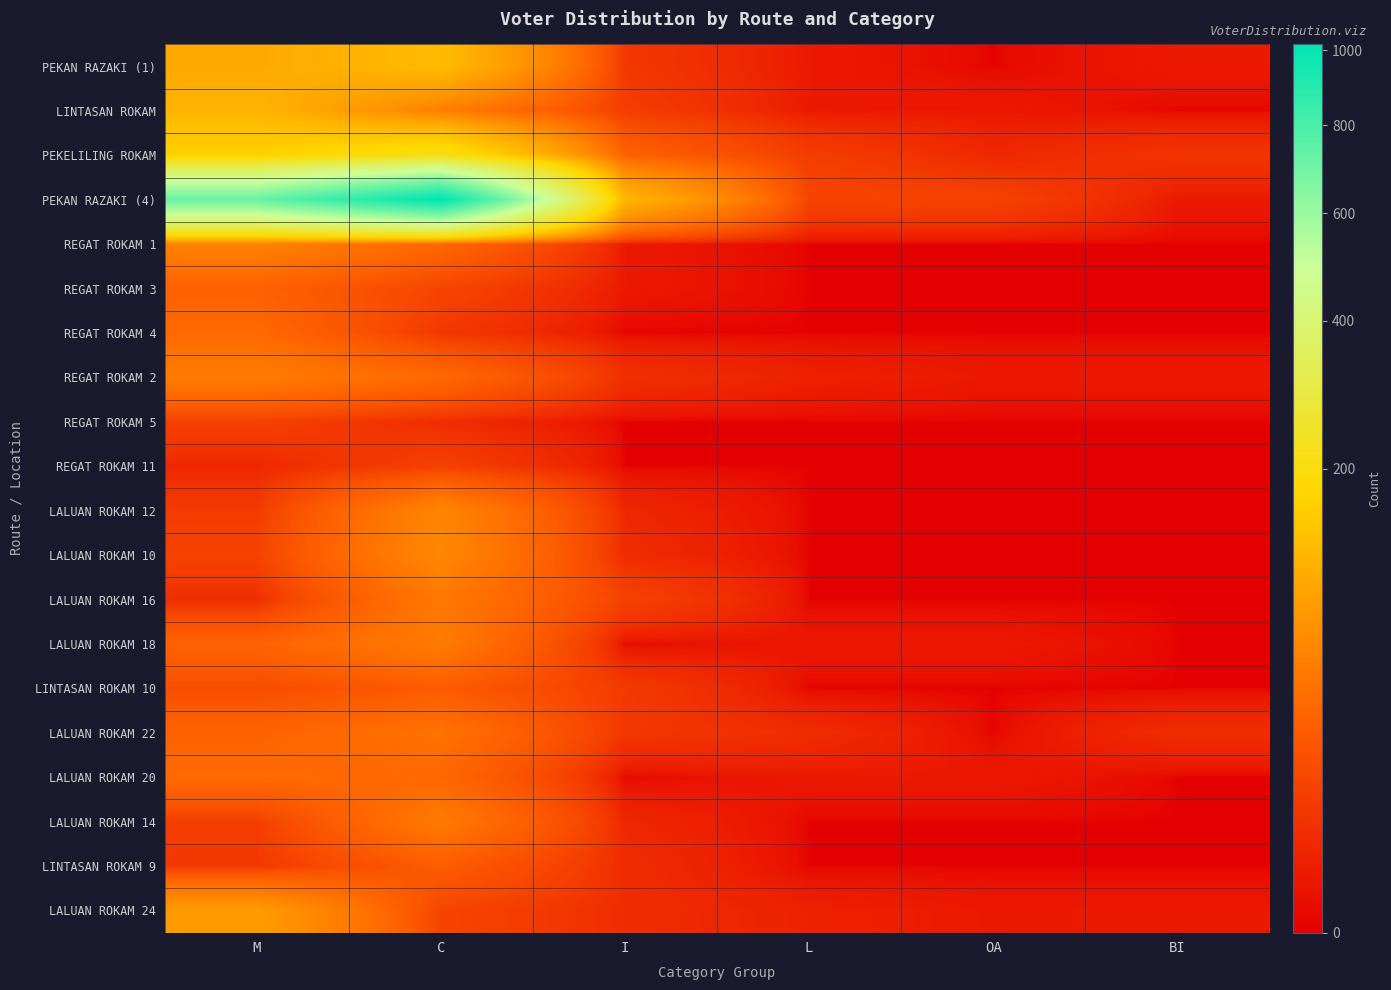

At OA, list the series in order from largest to smallest.

PEKAN RAZAKI (4), PEKELILING ROKAM, LINTASAN ROKAM, REGAT ROKAM 2, LALUAN ROKAM 18, LALUAN ROKAM 20, LALUAN ROKAM 24, PEKAN RAZAKI (1), REGAT ROKAM 1, REGAT ROKAM 3, REGAT ROKAM 4, REGAT ROKAM 5, REGAT ROKAM 11, LALUAN ROKAM 12, LALUAN ROKAM 10, LALUAN ROKAM 16, LINTASAN ROKAM 10, LALUAN ROKAM 22, LALUAN ROKAM 14, LINTASAN ROKAM 9